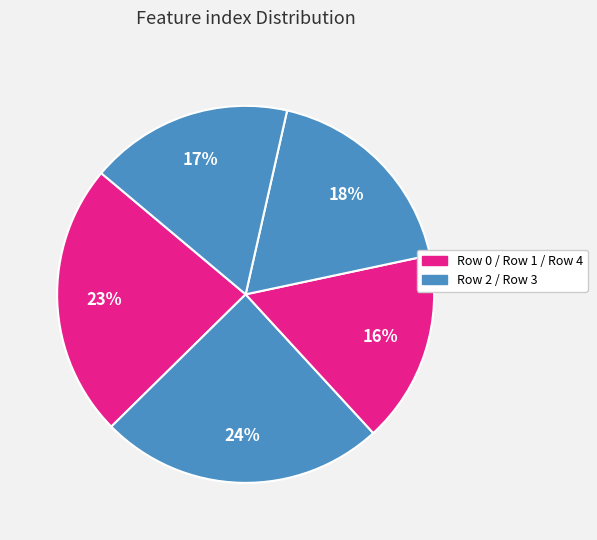

How many segments does this pie chart have?

5